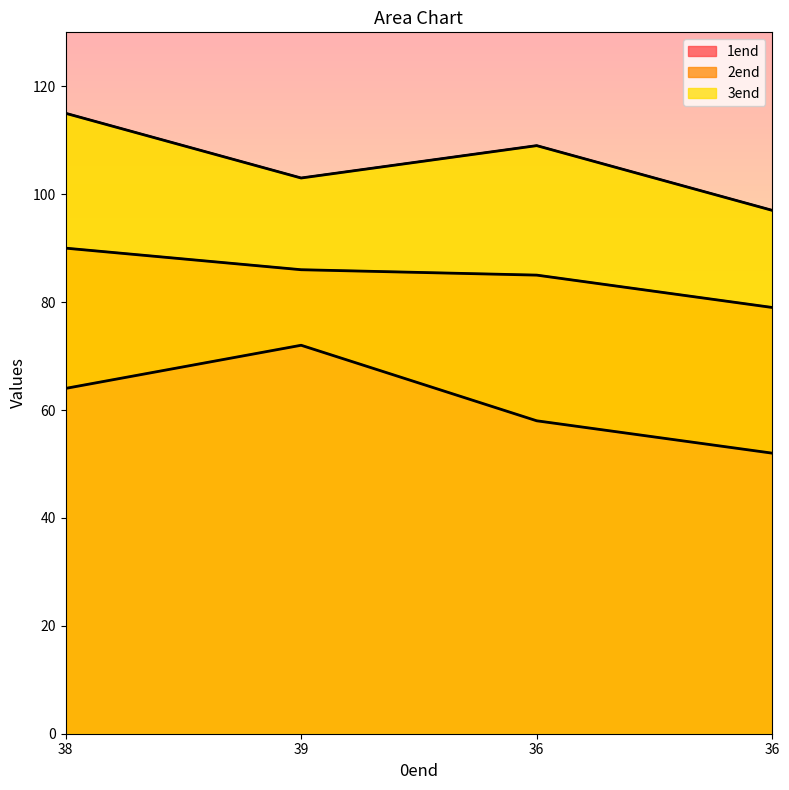

How many data points in 2end are less than 86?

2